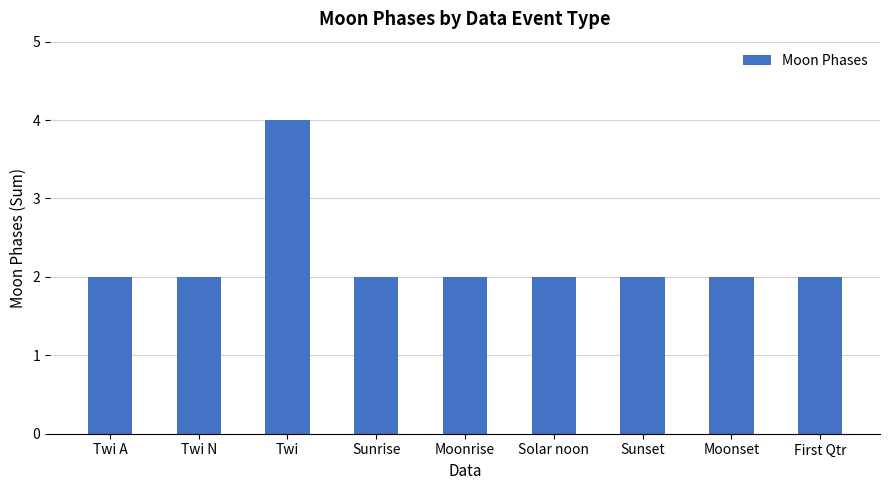

What is the smallest value displayed?

2